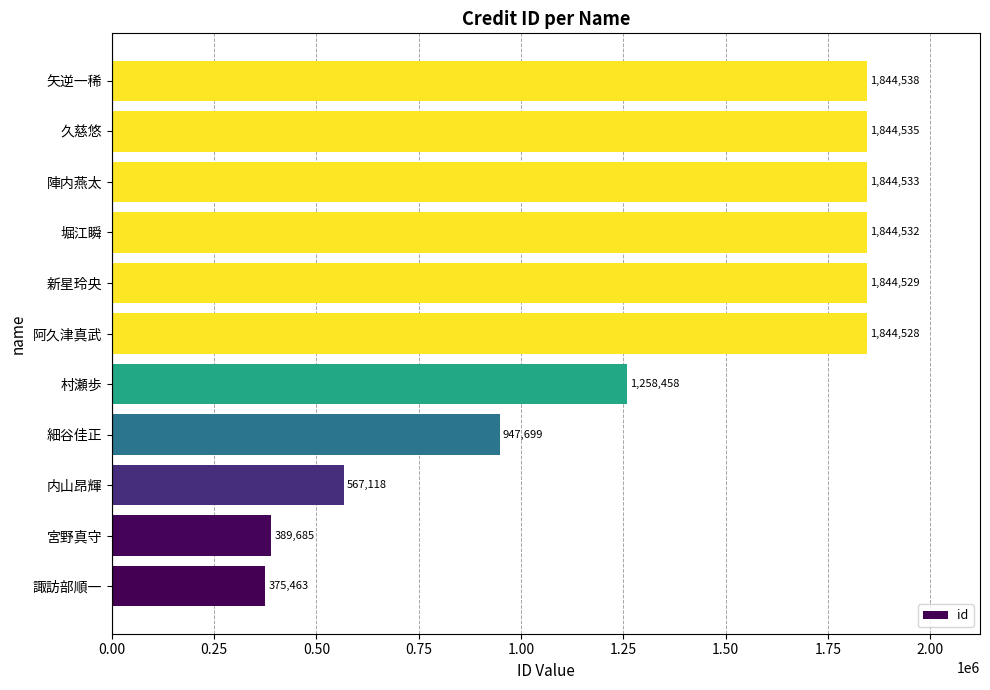

What is the difference between the maximum and second lowest values?

1454853